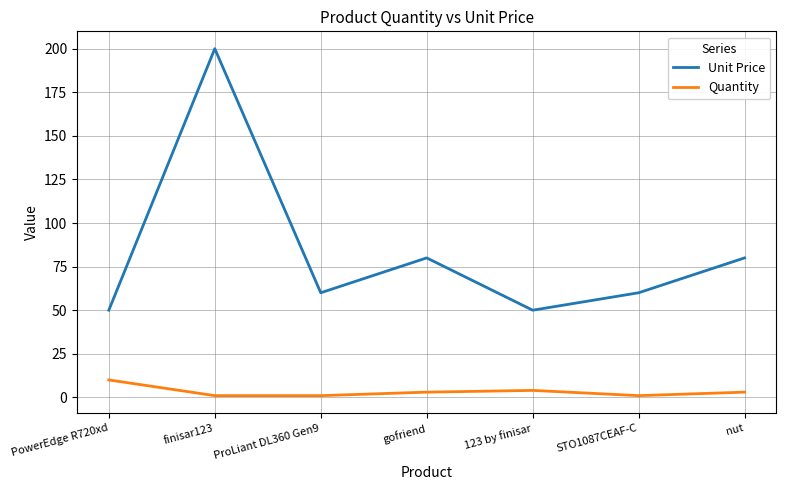

How many series are shown in this chart?

2